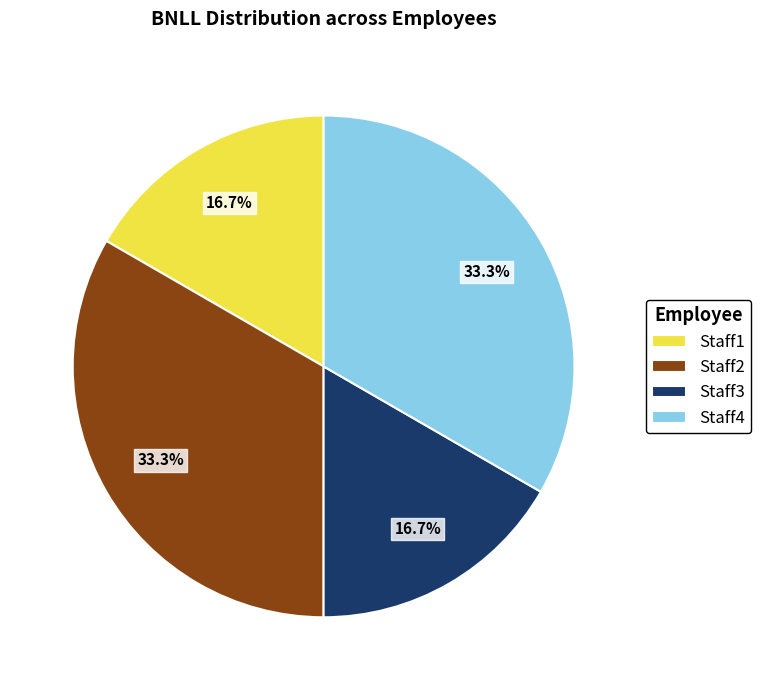

Is Staff1 the majority of the pie?

No